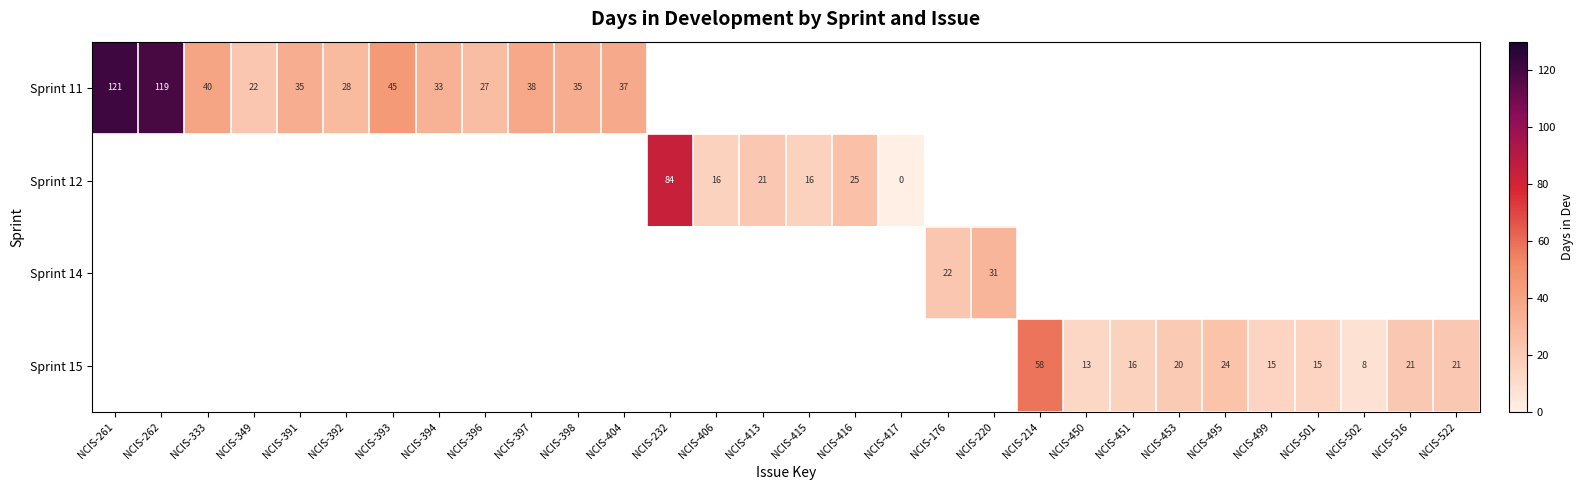

Is it true that Sprint 11 equals 64 at NCIS-404?

False